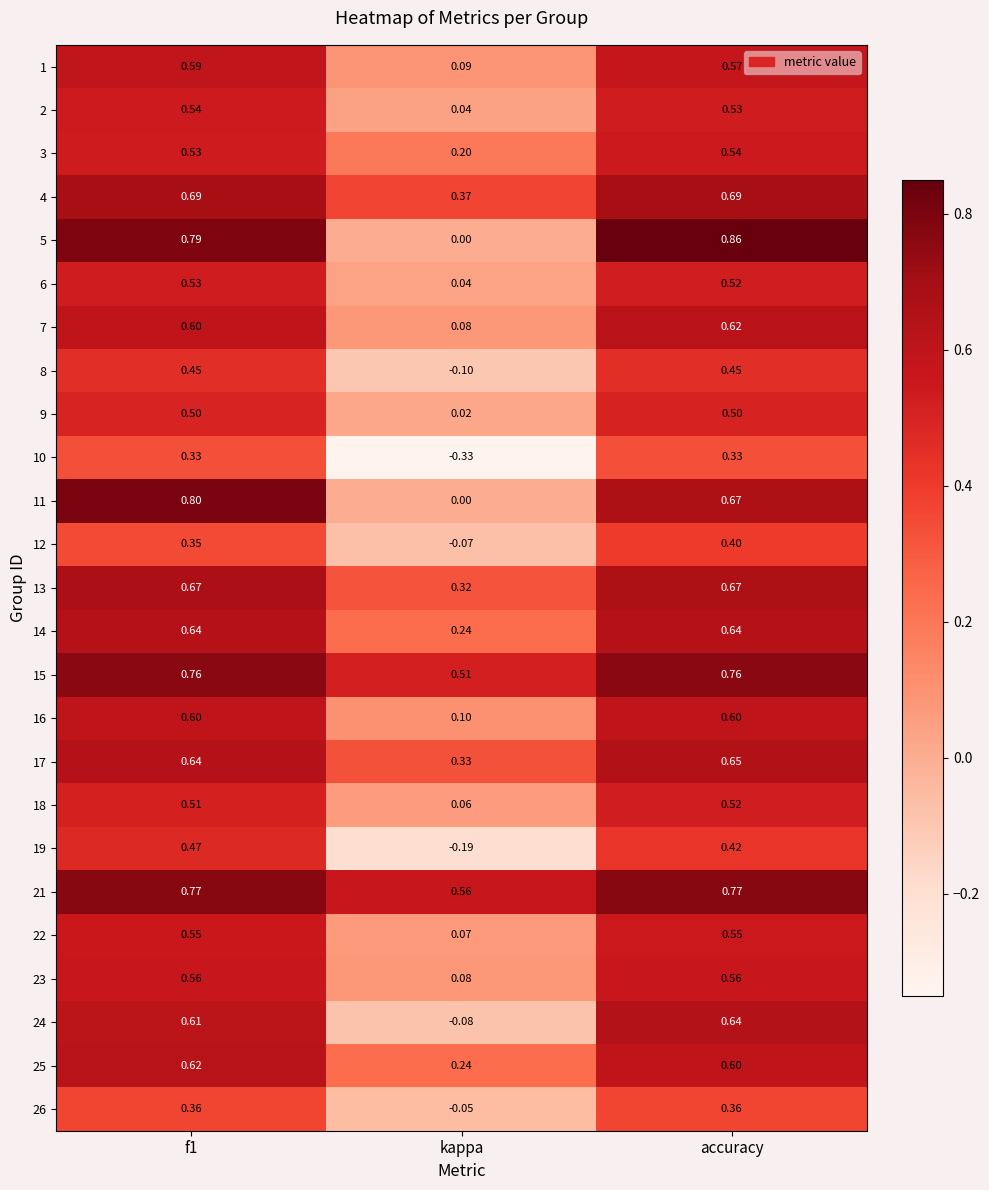

Where is 11 nearest to the value 0?

kappa